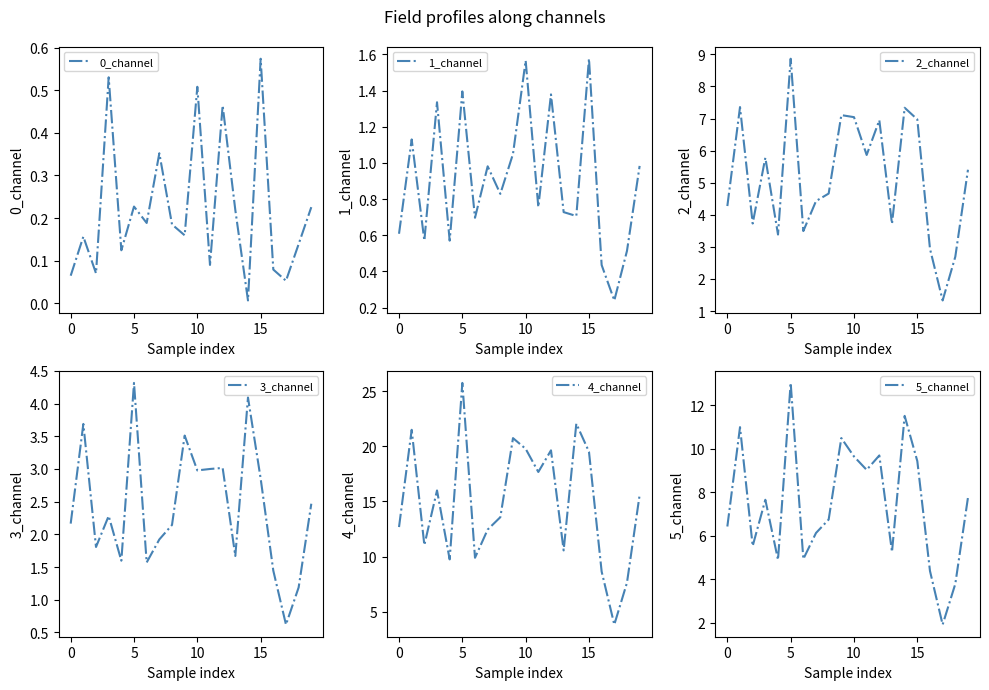

What is the total value across all series at 14?

45.7